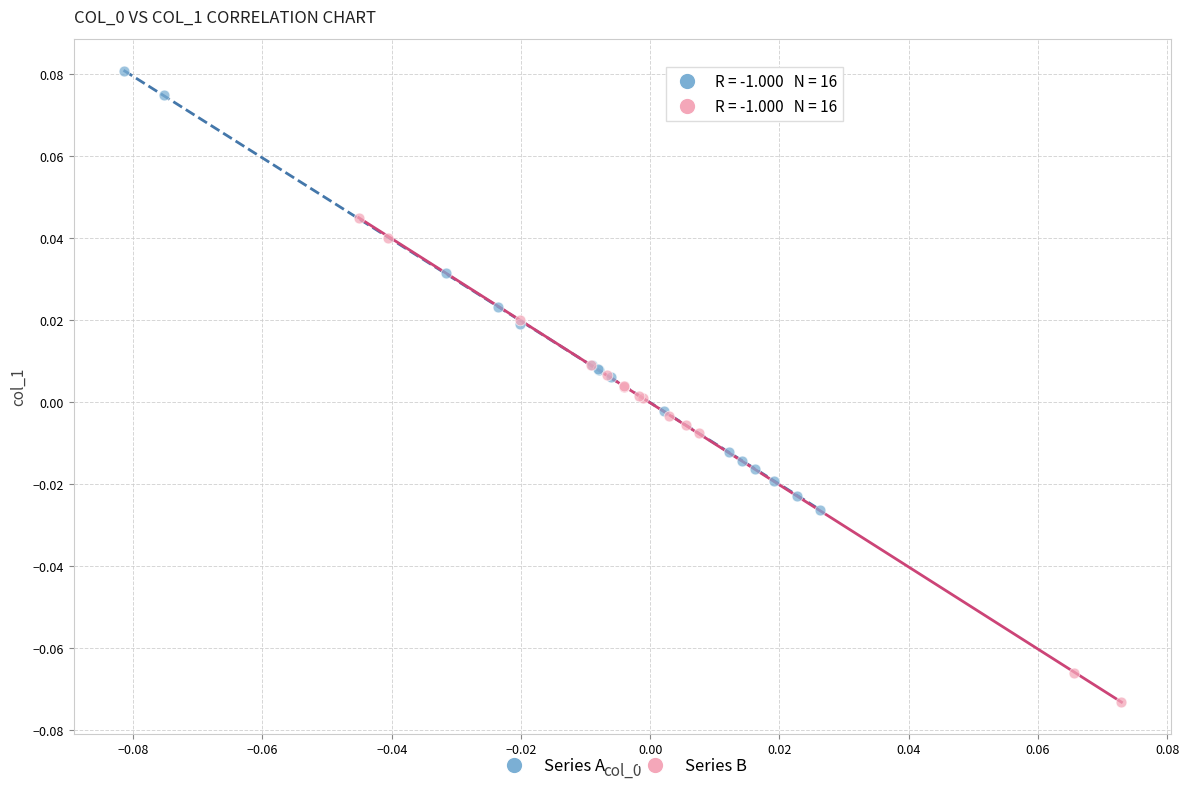

Which series contains the highest Y value?

Series A